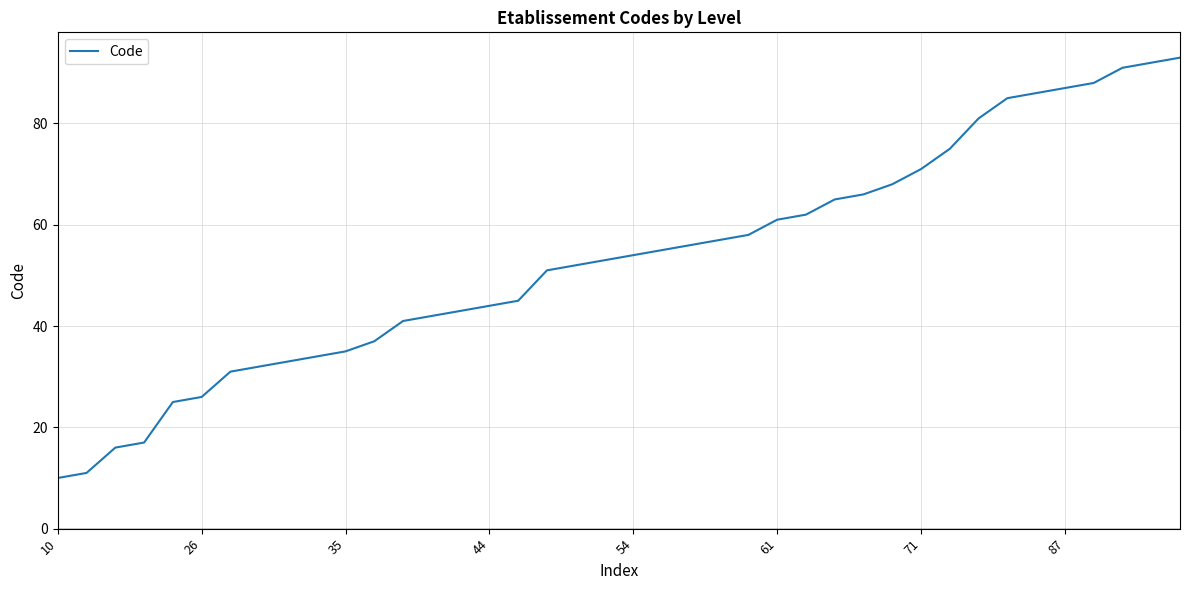

What is the maximum value shown in the chart?

93